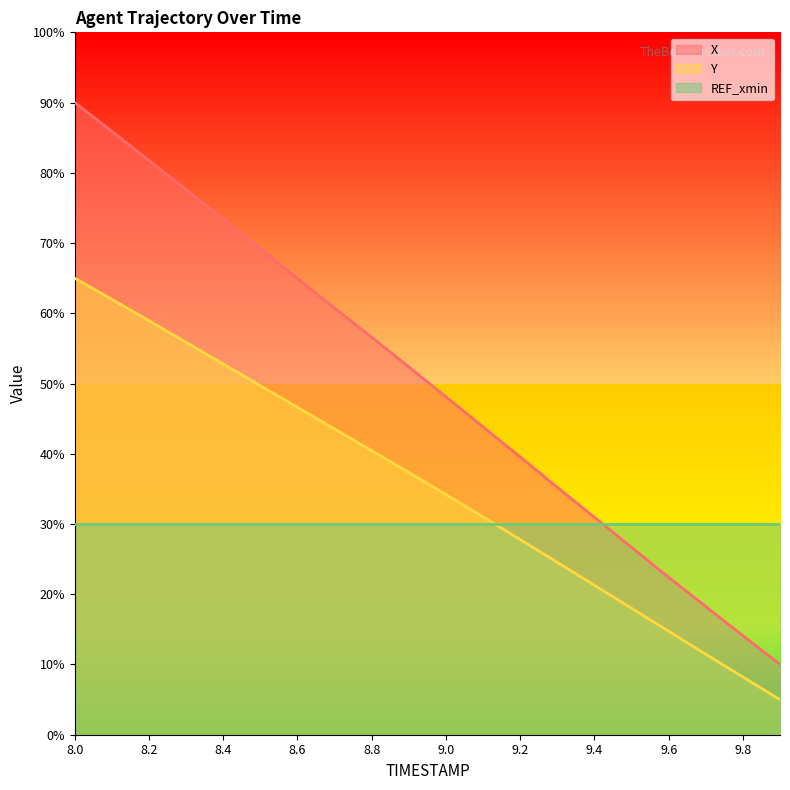

What value does the Y series have at 8.5?

49.7